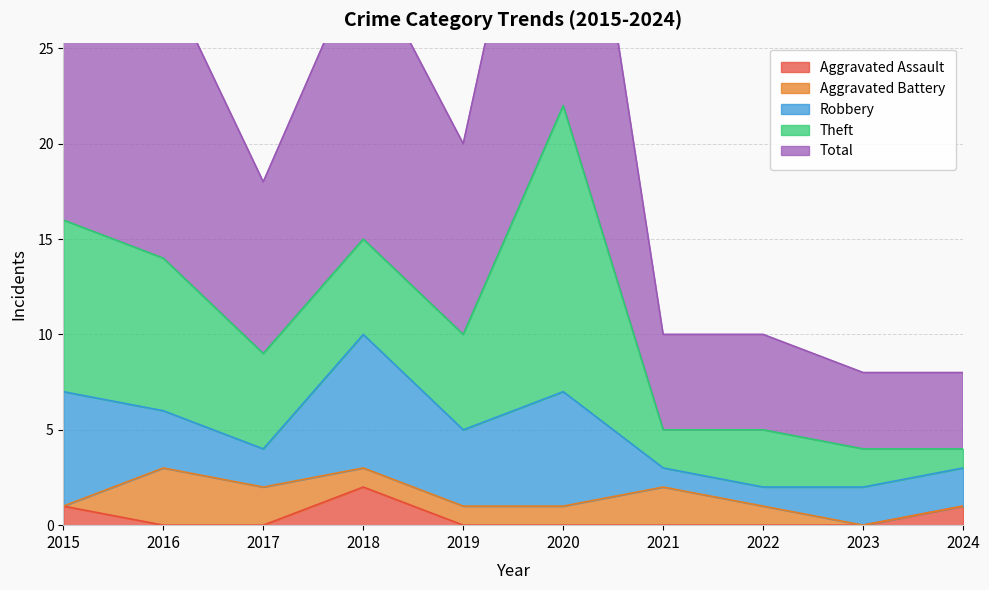

Rank the series at 2016 from lowest to highest value.

Aggravated Assault, Aggravated Battery, Robbery, Theft, Total